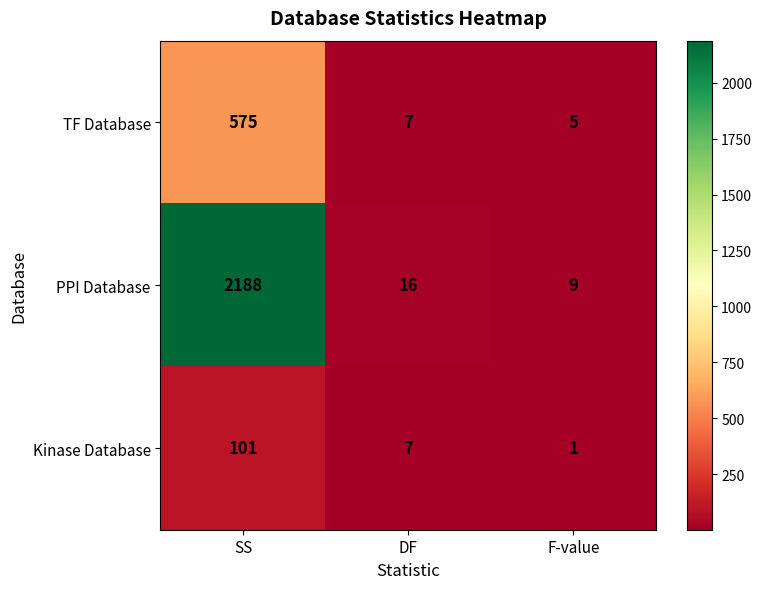

What is the sum of all TF Database values?

587